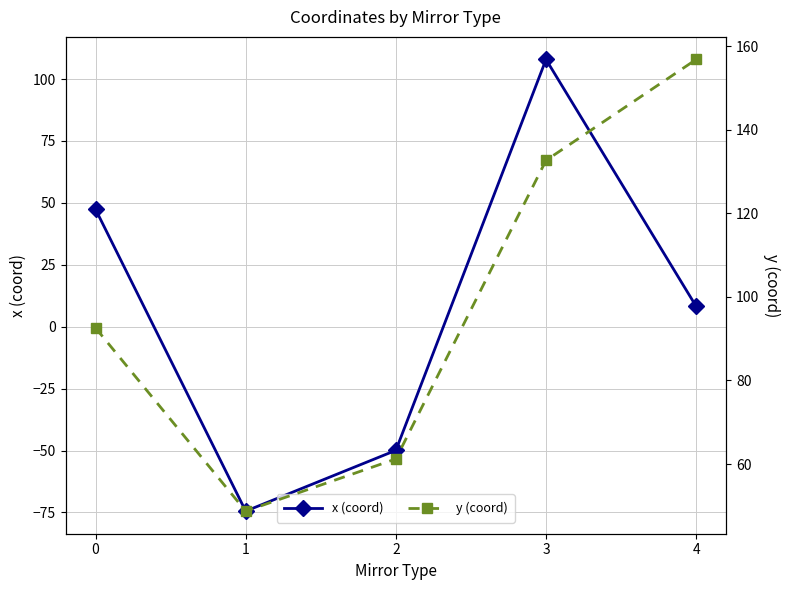

True or false: y (coord) has a value of 92.6 at 0.

True